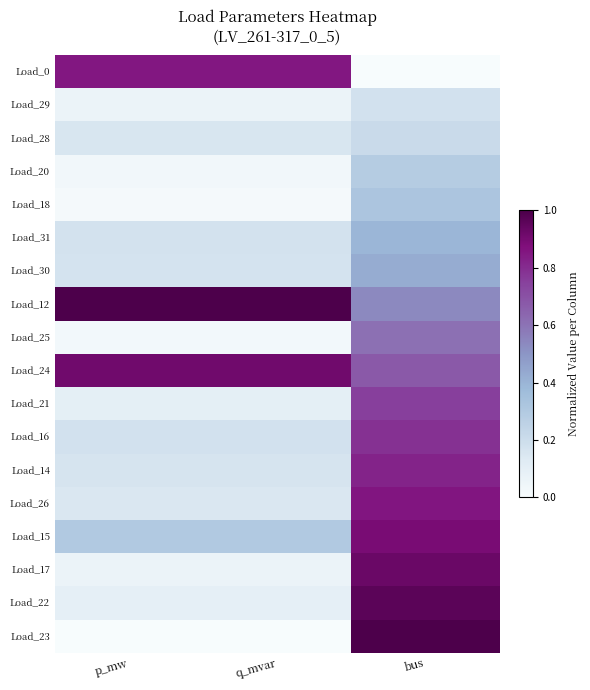

At bus, list the series in order from smallest to largest.

Load_0, Load_29, Load_28, Load_20, Load_18, Load_31, Load_30, Load_12, Load_25, Load_24, Load_21, Load_16, Load_14, Load_26, Load_15, Load_17, Load_22, Load_23